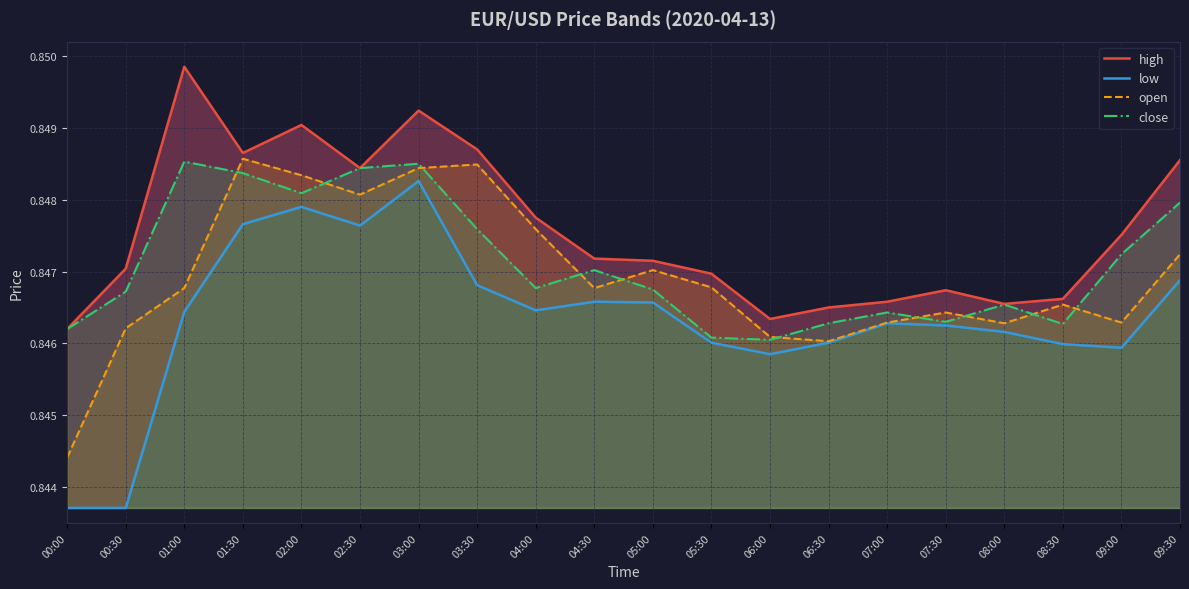

Reading left to right, what are all the values shown in this chart?

high: 00:00=0.8	00:30=0.8	01:00=0.8	01:30=0.8	02:00=0.8	02:30=0.8	03:00=0.8	03:30=0.8	04:00=0.8	04:30=0.8	05:00=0.8	05:30=0.8	06:00=0.8	06:30=0.8	07:00=0.8	07:30=0.8	08:00=0.8	08:30=0.8	09:00=0.8	09:30=0.8
low: 00:00=0.8	00:30=0.8	01:00=0.8	01:30=0.8	02:00=0.8	02:30=0.8	03:00=0.8	03:30=0.8	04:00=0.8	04:30=0.8	05:00=0.8	05:30=0.8	06:00=0.8	06:30=0.8	07:00=0.8	07:30=0.8	08:00=0.8	08:30=0.8	09:00=0.8	09:30=0.8
open: 00:00=0.8	00:30=0.8	01:00=0.8	01:30=0.8	02:00=0.8	02:30=0.8	03:00=0.8	03:30=0.8	04:00=0.8	04:30=0.8	05:00=0.8	05:30=0.8	06:00=0.8	06:30=0.8	07:00=0.8	07:30=0.8	08:00=0.8	08:30=0.8	09:00=0.8	09:30=0.8
close: 00:00=0.8	00:30=0.8	01:00=0.8	01:30=0.8	02:00=0.8	02:30=0.8	03:00=0.8	03:30=0.8	04:00=0.8	04:30=0.8	05:00=0.8	05:30=0.8	06:00=0.8	06:30=0.8	07:00=0.8	07:30=0.8	08:00=0.8	08:30=0.8	09:00=0.8	09:30=0.8